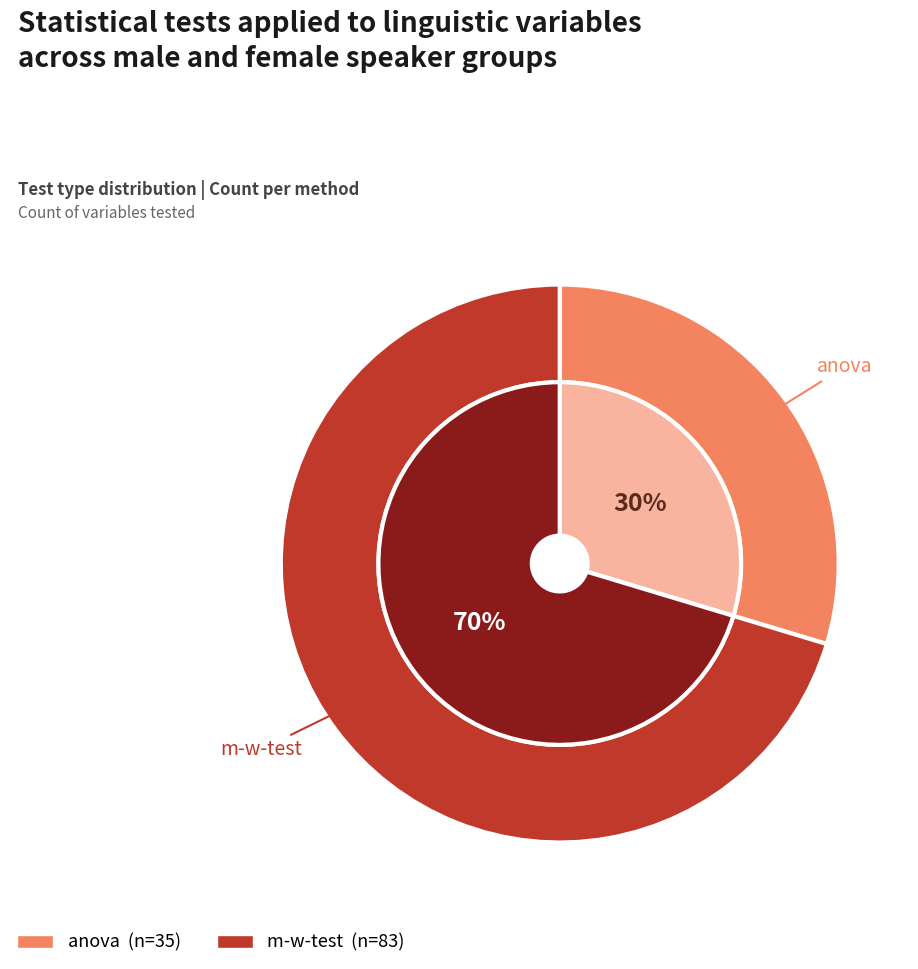

What percentage is the m-w-test slice, to the nearest percent?

70%